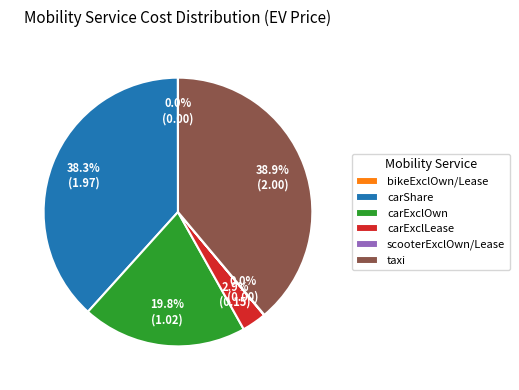

Which slice is the largest?

taxi